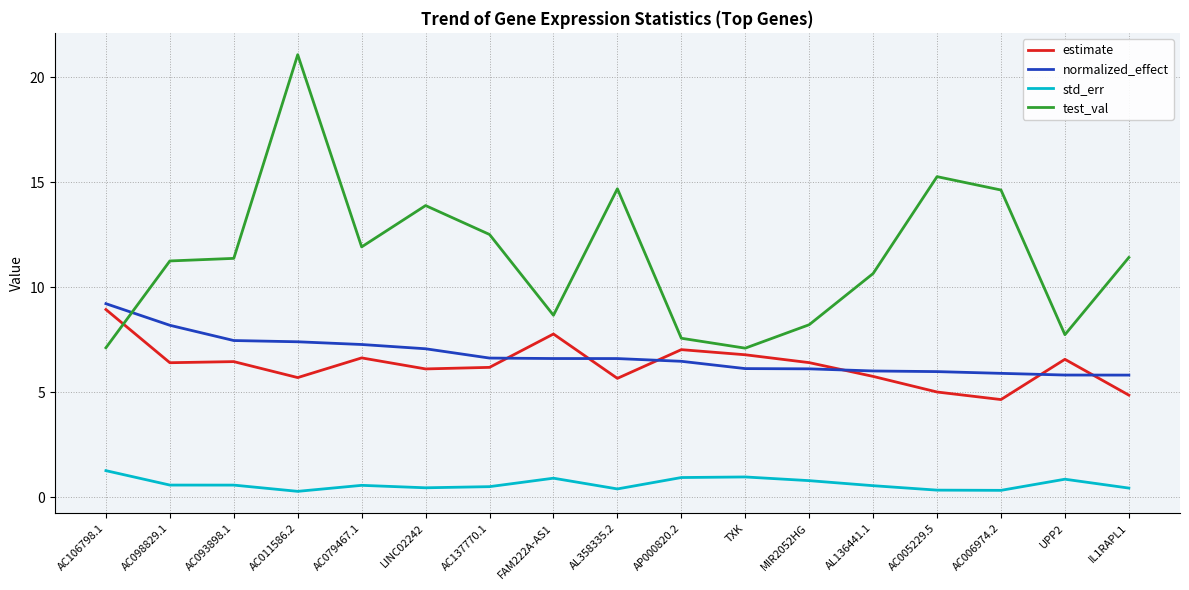

What is the sum of all std_err values?

10.6